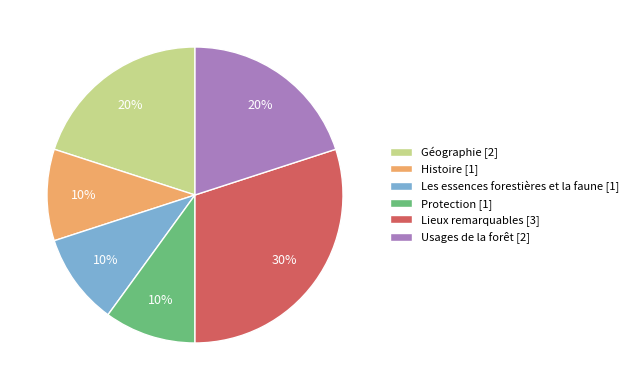

Between Protection and Lieux remarquables, which is larger?

Lieux remarquables